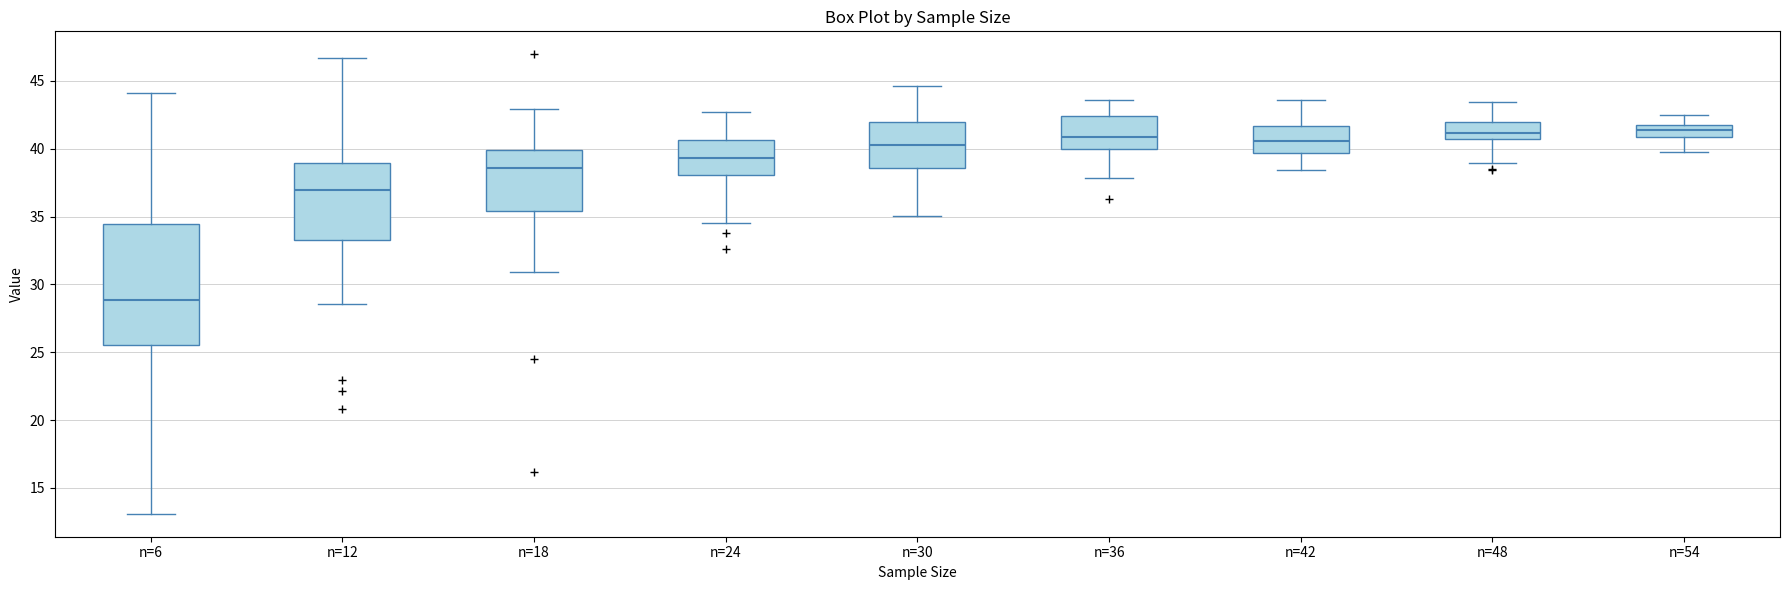

Reading left to right, transcribe this box plot: for each box, give where its median line is, the range the box spans, and where its two whiskers end, as read against the y-axis. The values are not printed on the chart, so give them approximately, as read against the axis.

n=6: median 29.0, box 25.5 to 34.5, whiskers 13.0 to 44.0
n=12: median 37.0, box 33.5 to 39.0, whiskers 28.5 to 46.5
n=18: median 38.5, box 35.5 to 40.0, whiskers 31.0 to 43.0
n=24: median 39.5, box 38.0 to 40.5, whiskers 34.5 to 42.5
n=30: median 40.5, box 38.5 to 42.0, whiskers 35.0 to 44.5
n=36: median 41.0, box 40.0 to 42.5, whiskers 38.0 to 43.5
n=42: median 40.5, box 39.5 to 41.5, whiskers 38.5 to 43.5
n=48: median 41.0, box 40.5 to 42.0, whiskers 39.0 to 43.5
n=54: median 41.5, box 41.0 to 42.0, whiskers 39.5 to 42.5